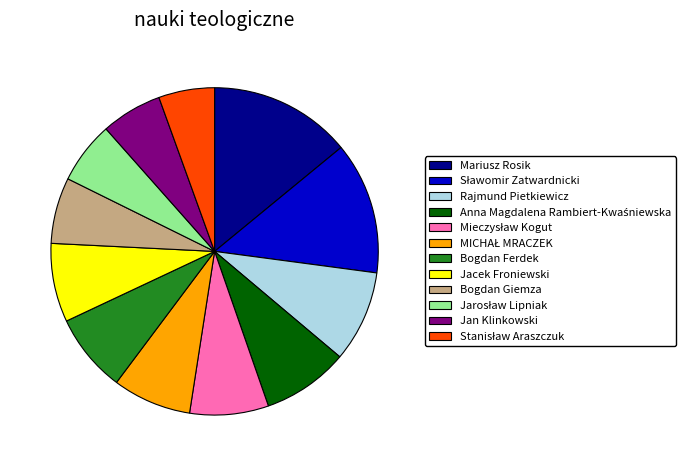

Which has a higher value, Jan Klinkowski or Bogdan Giemza?

Bogdan Giemza